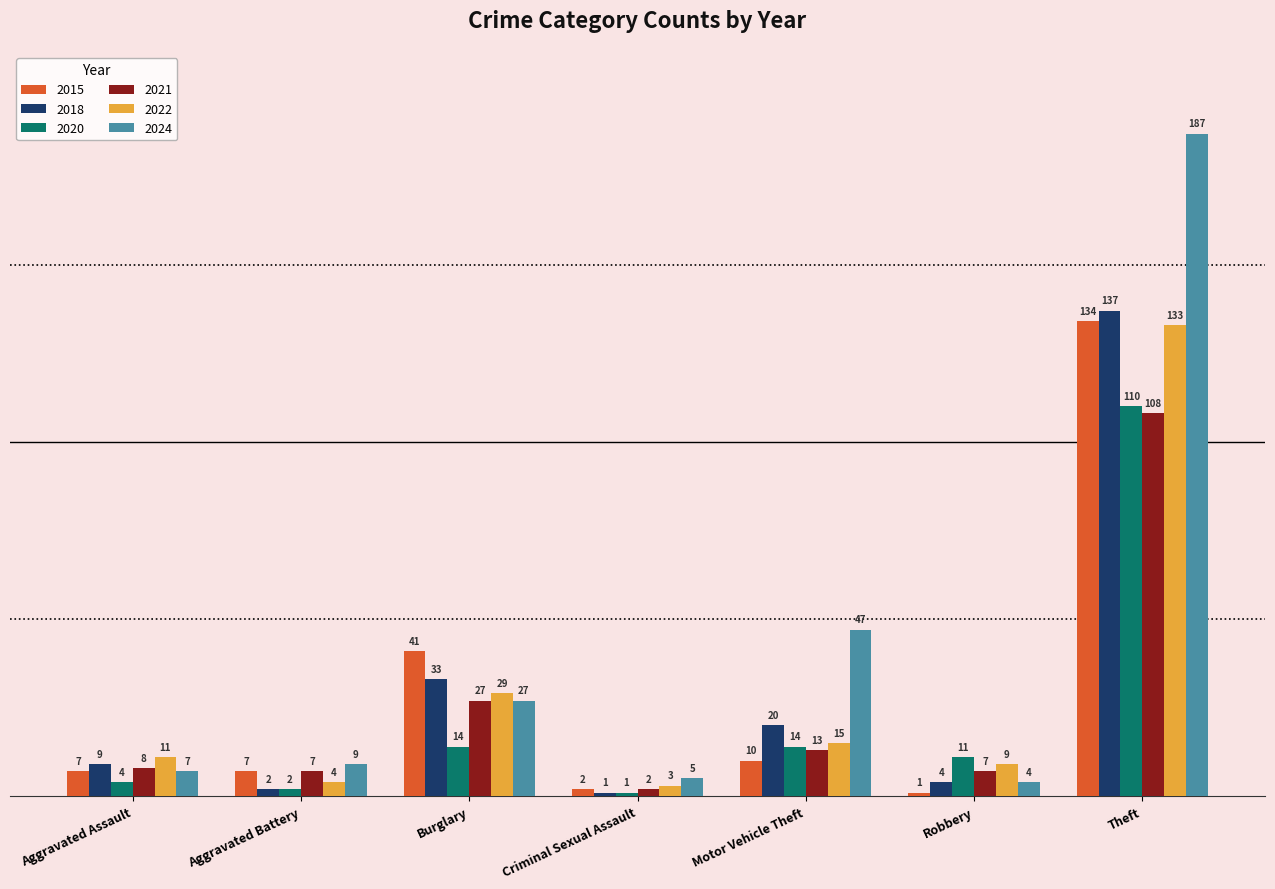

What is the difference between the highest and lowest values at Criminal Sexual Assault?

4